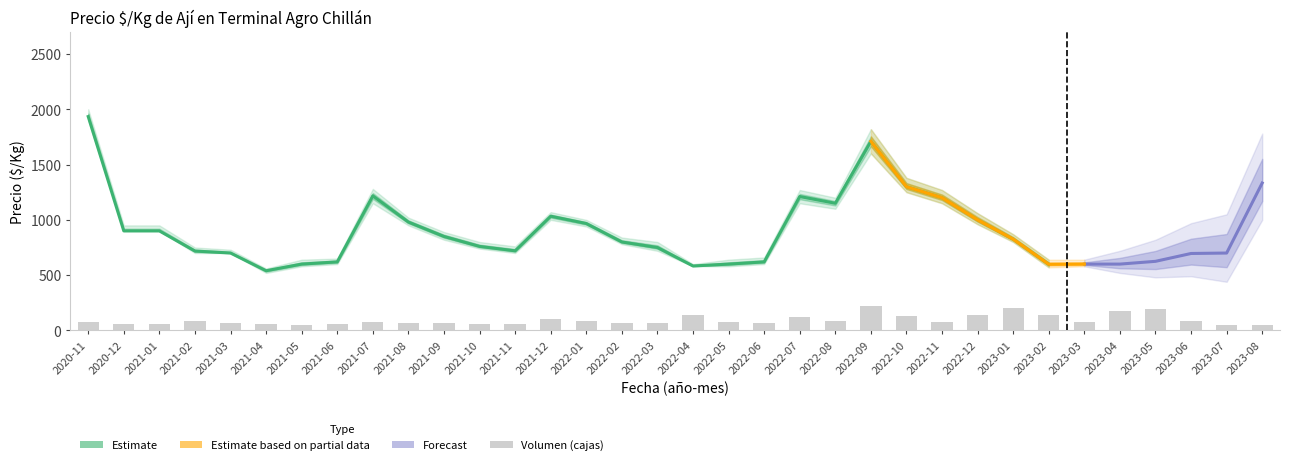

What is the average value of the Precio $/Kg series?

892